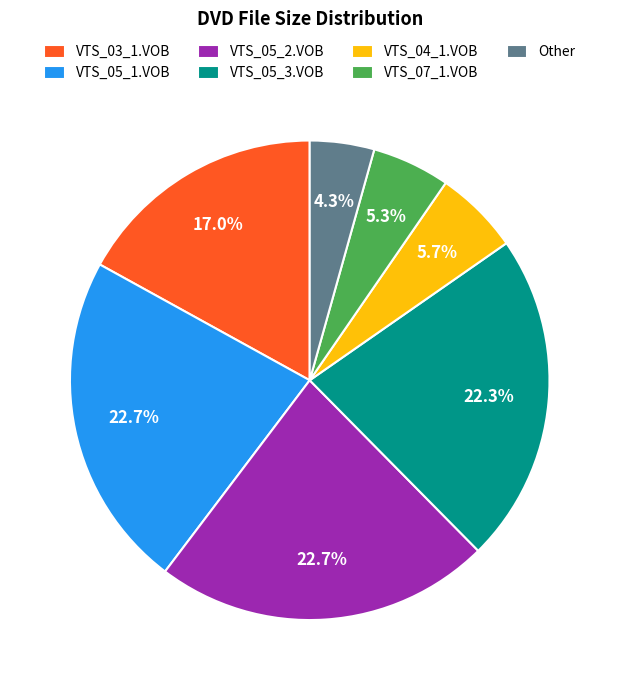

Is the sum of VTS_05_1.VOB and VTS_07_1.VOB greater than half?

No